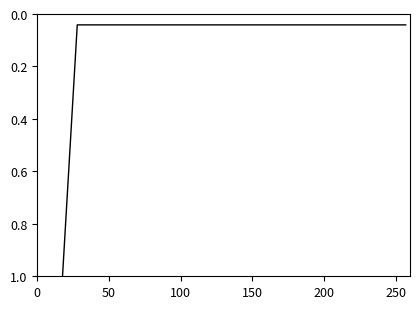

Count the number of data series in this chart.

1